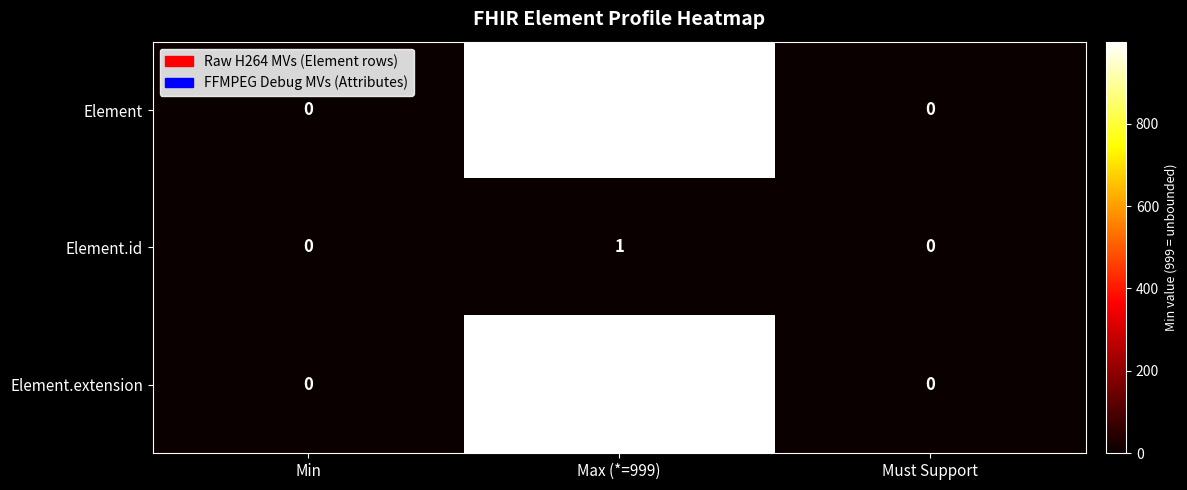

How many data points in Element.id are above 0?

1